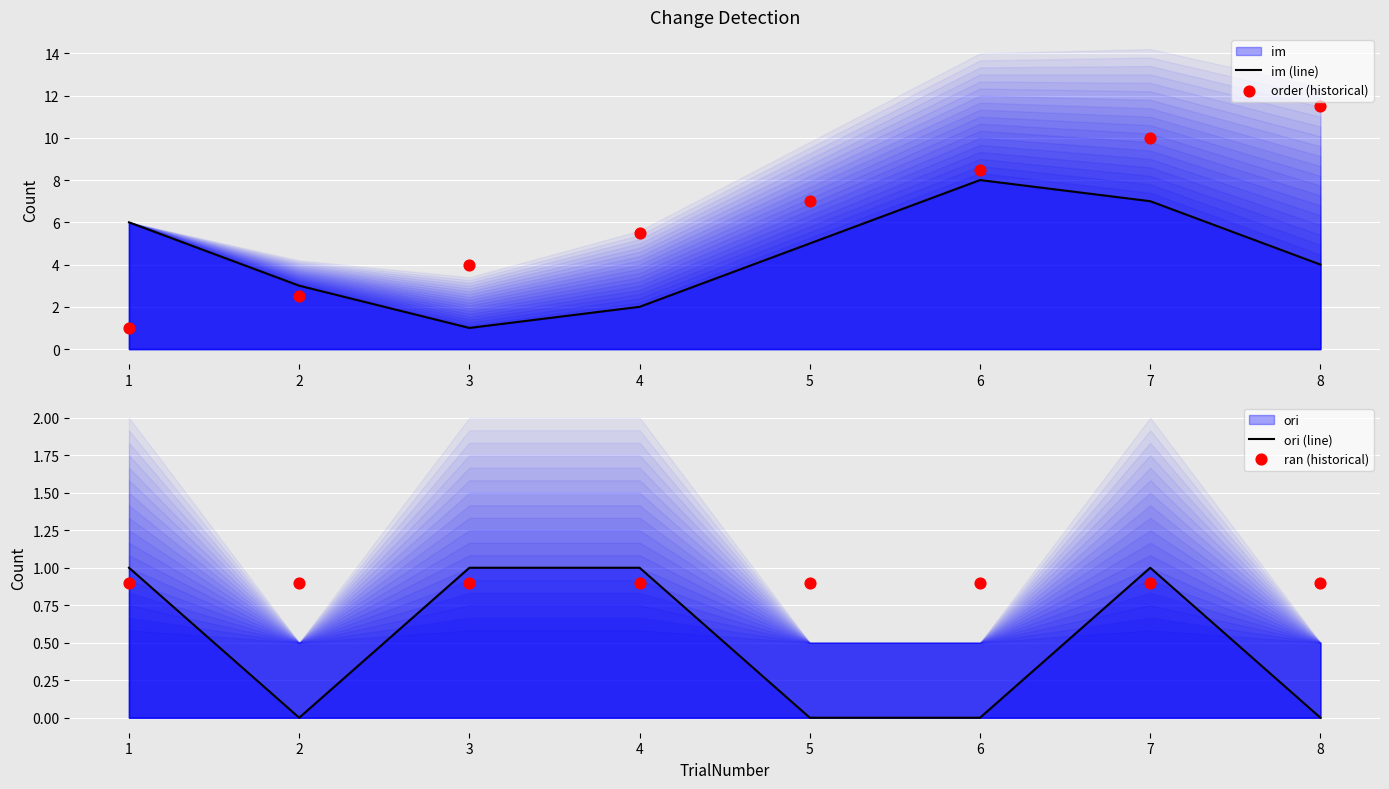

Which series has the largest total across all categories?

order (historical)